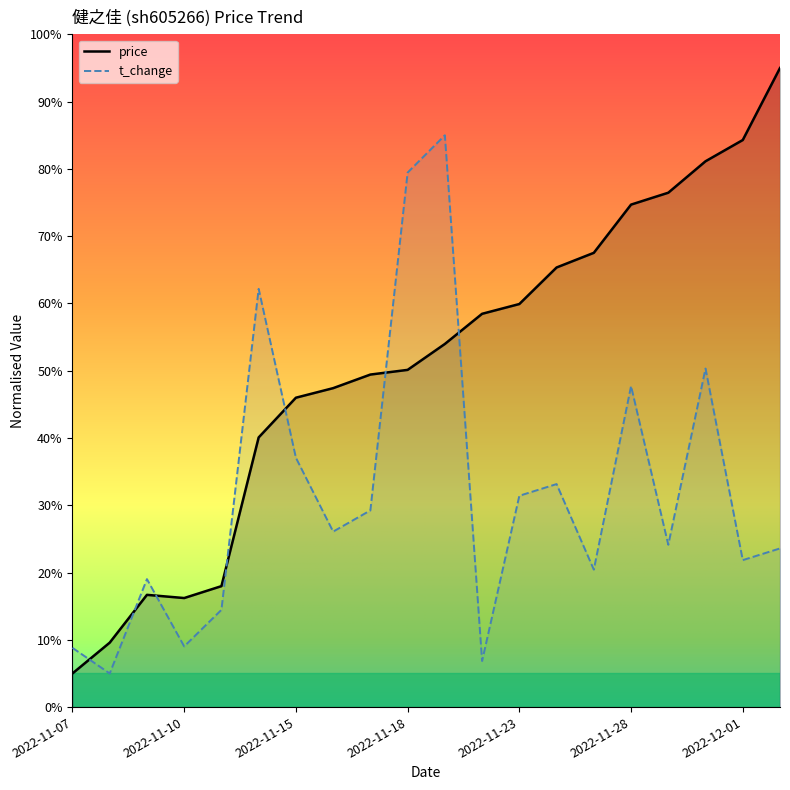

What is the minimum value shown in the chart?

5.0